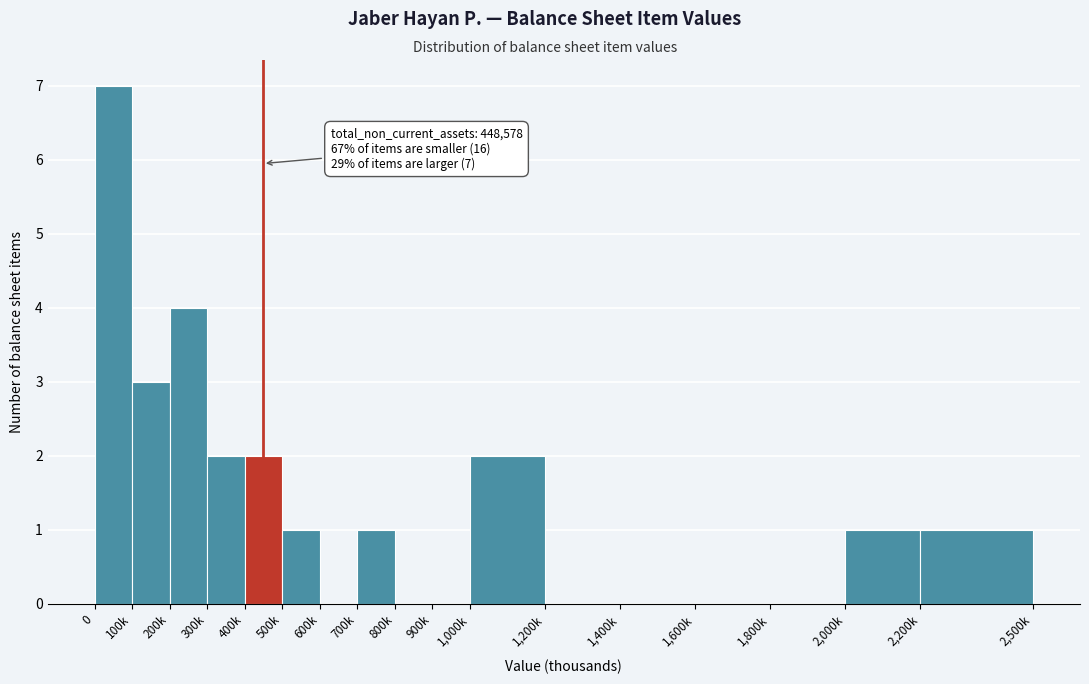

Reading right to left, extract all data points from this chart.

2,200k=1	2,000k=1	1,800k=0	1,600k=0	1,400k=0	1,200k=0	1,000k=2	900k=0	800k=0	700k=1	600k=0	500k=1	400k=2	300k=2	200k=4	100k=3	0=7